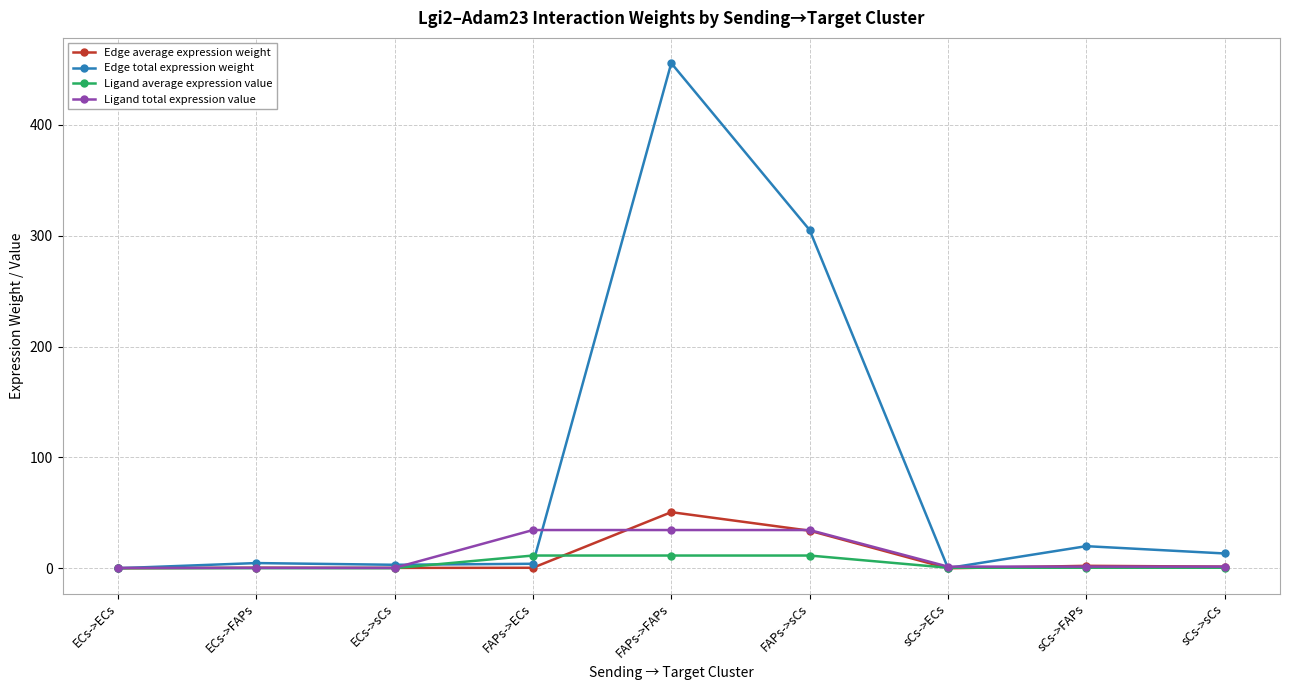

What is the value of the Ligand total expression value point at the 6th from the left?

34.5